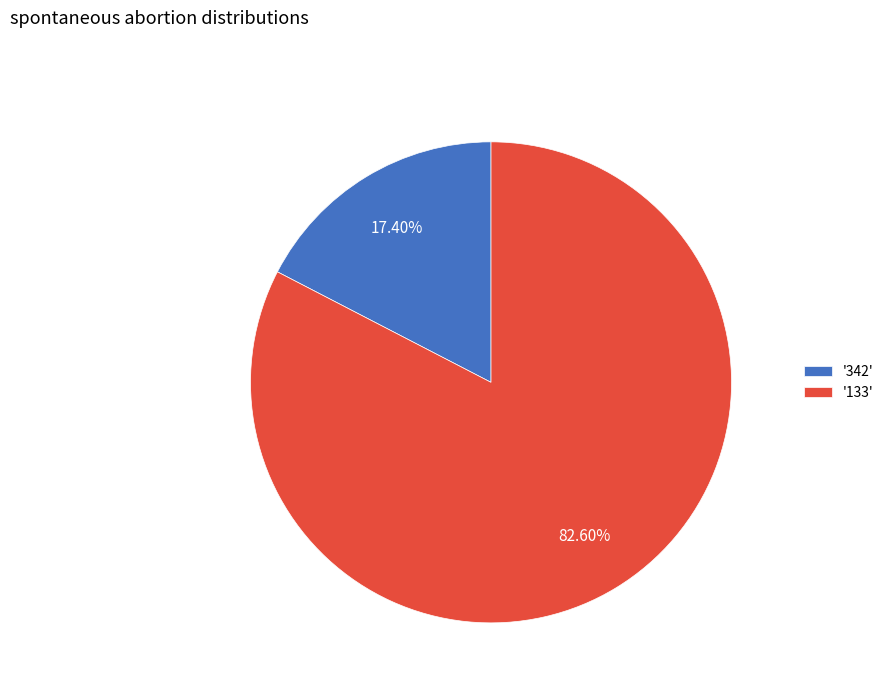

Do '133' and '342' together represent more than half of the pie?

Yes